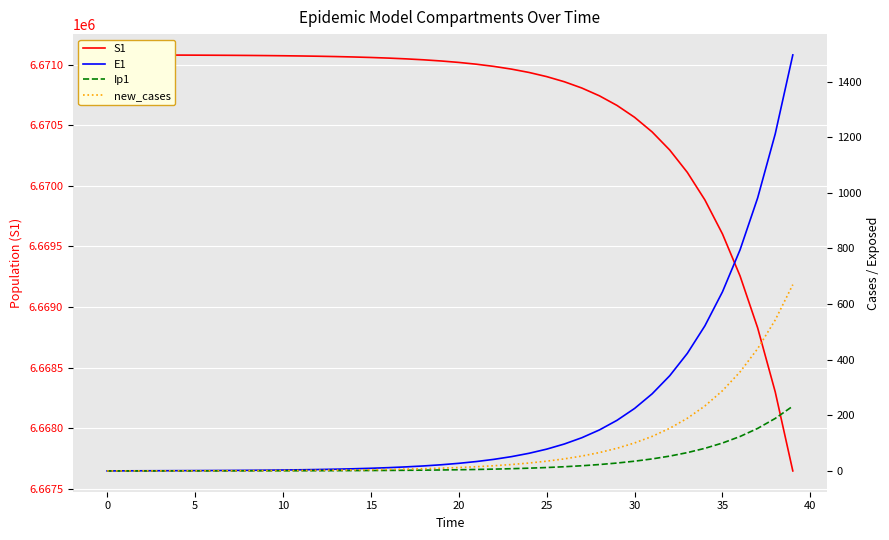

What are all the series names shown in the legend?

S1, E1, Ip1, new_cases